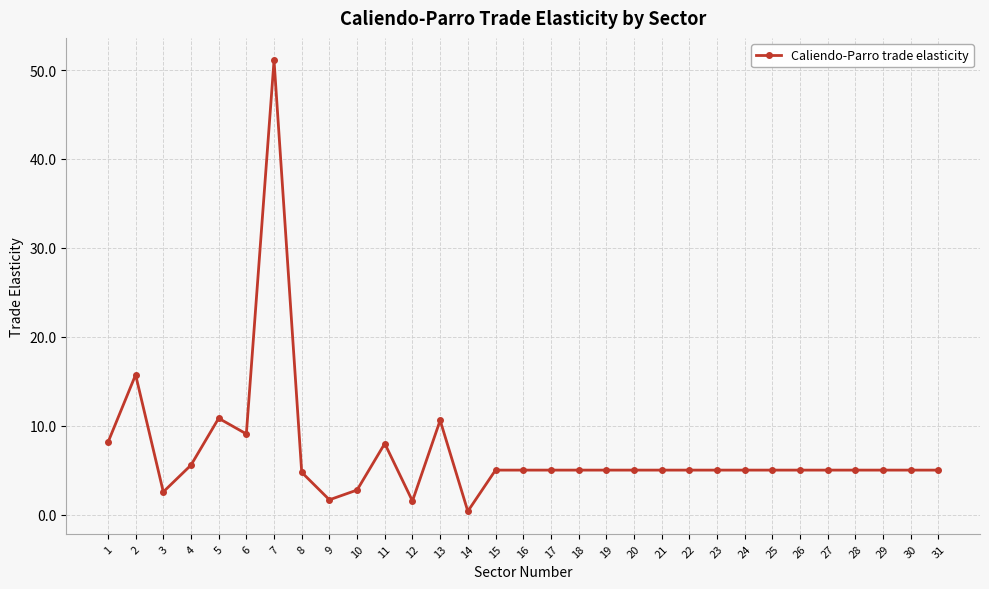

What is the approximate value at 18?

5.0